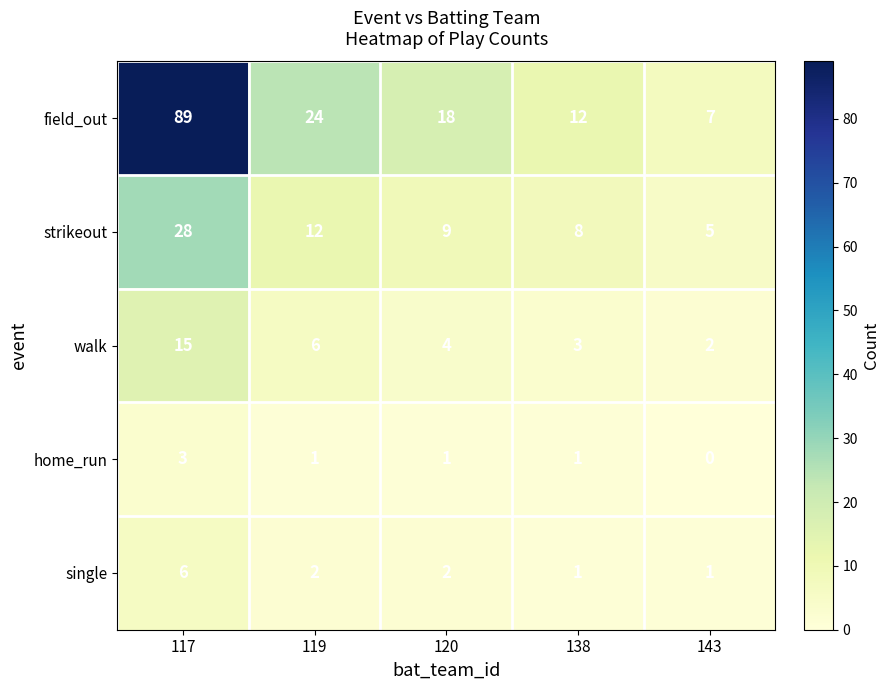

Count the home_run values in the range 1 to 2.

3